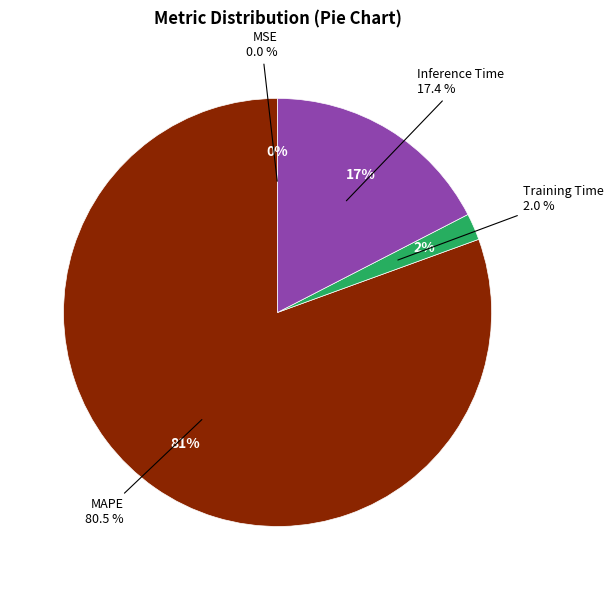

To the nearest percent, what is the difference between the largest and smallest slice percentages?

81%